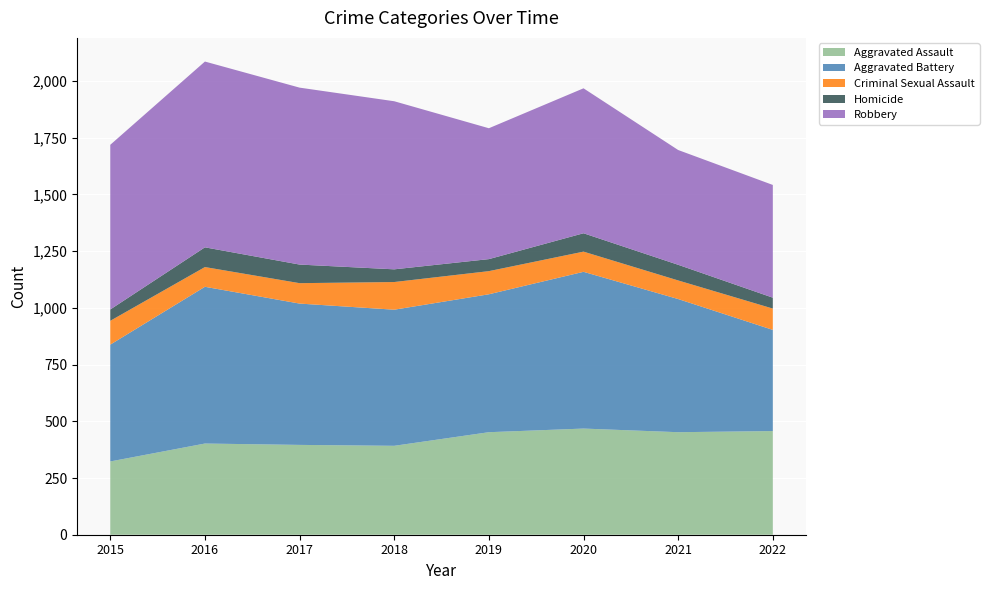

Reading right to left, what are all the values shown in this chart?

Aggravated Assault: 457	452	468	452	392	396	402	323
Aggravated Battery: 446	587	691	608	600	623	691	515
Criminal Sexual Assault: 94	82	89	102	122	90	87	105
Homicide: 48	69	81	53	56	82	87	50
Robbery: 497	506	639	577	741	780	819	726